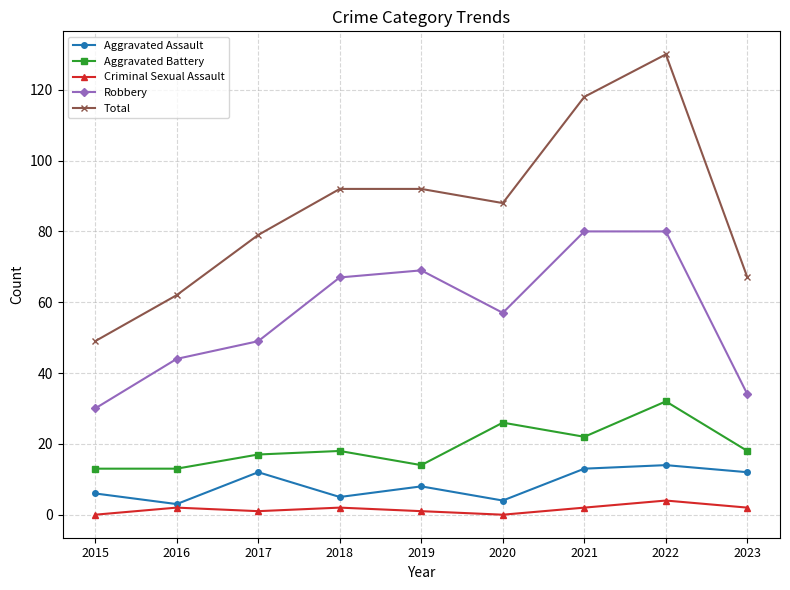

Where is Robbery nearest to the value 55?

2020